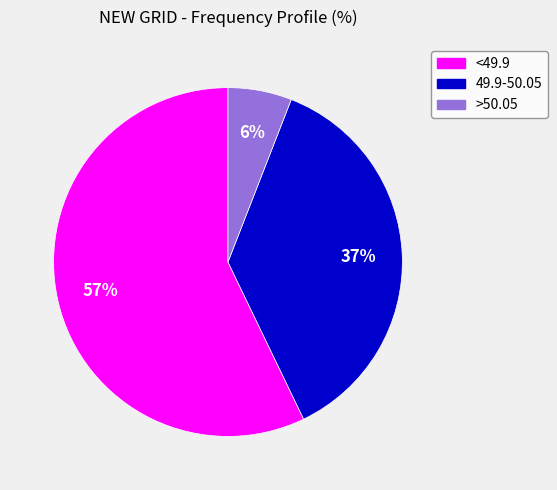

To the nearest percent, what is the average slice percentage?

33%